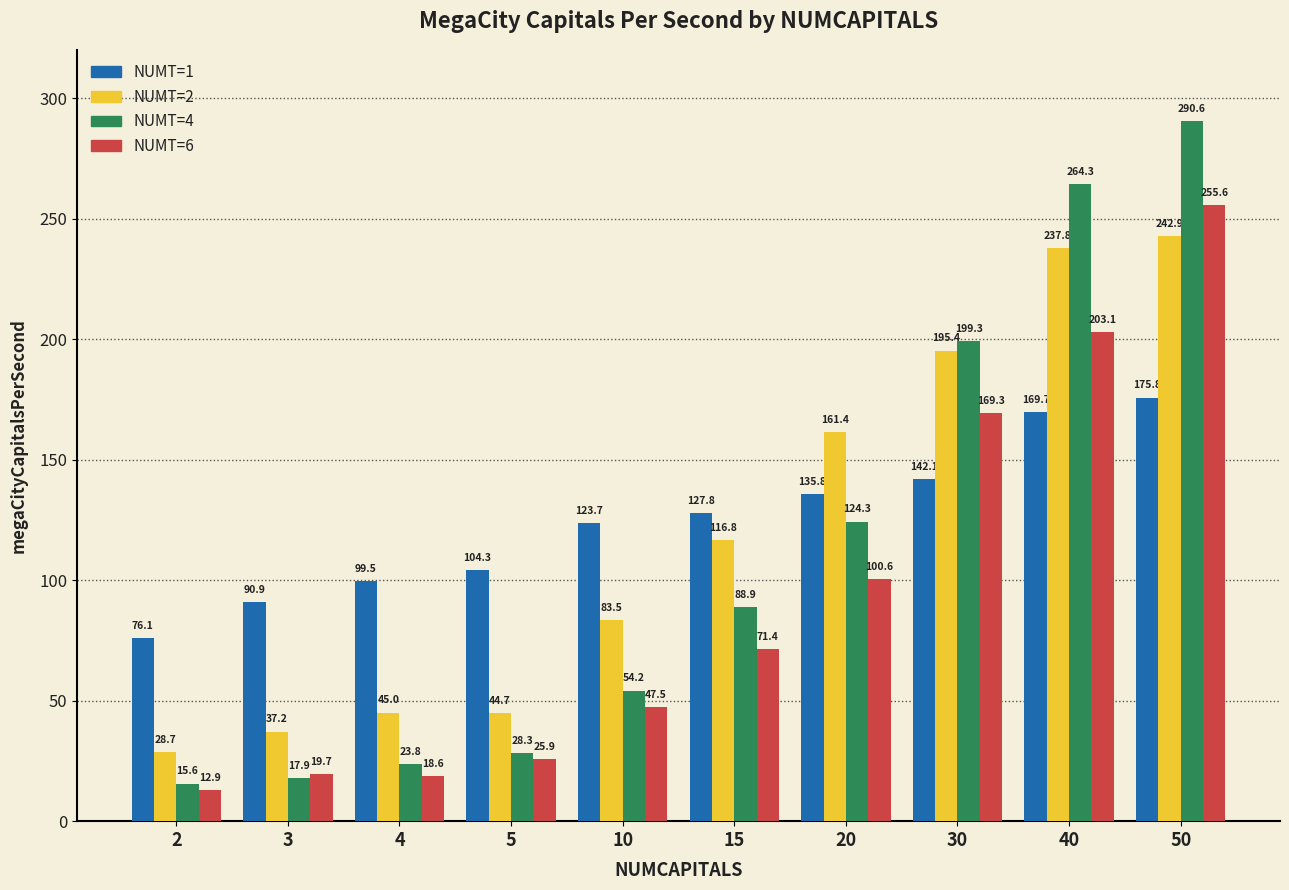

Count the number of categories in the chart.

10